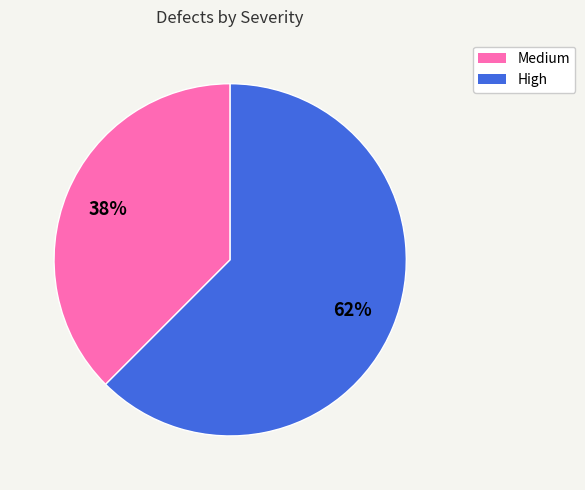

Which category has the biggest portion of the pie?

High